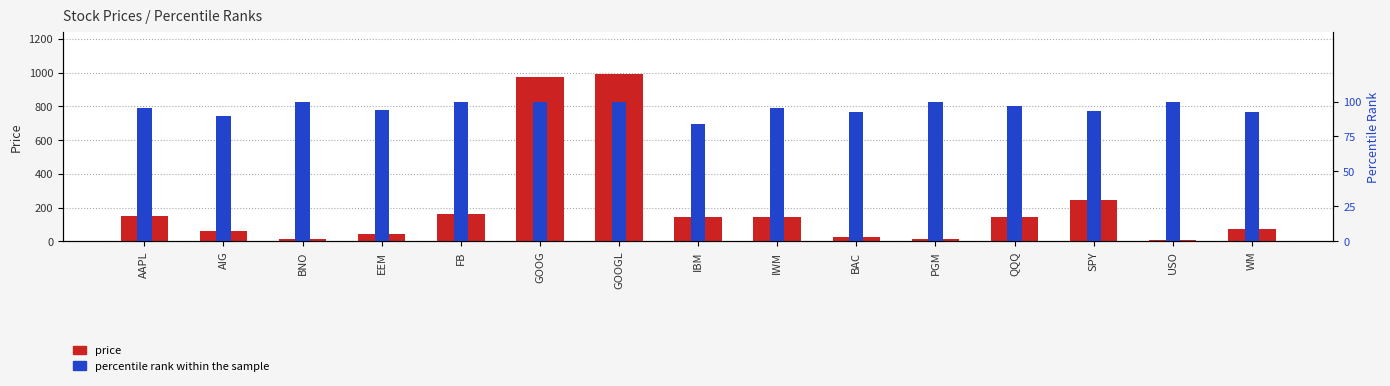

At how many categories does at least one series exceed 680?

2